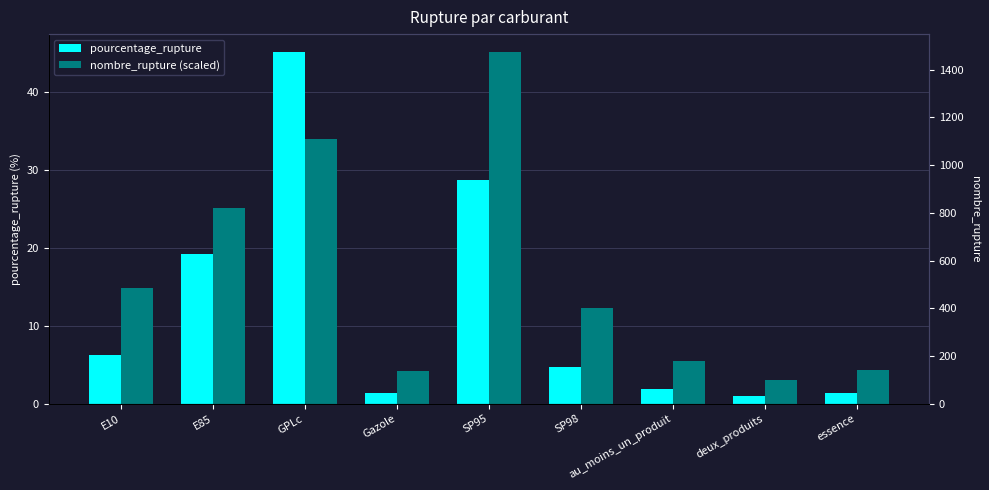

Reading right to left, transcribe all the data shown in this chart.

pourcentage_rupture: 1.4	1.0	1.8	4.8	28.7	1.4	45.2	19.2	6.3
nombre_rupture (scaled): 4.3	3.0	5.5	12.3	45.2	4.2	34.0	25.1	14.9